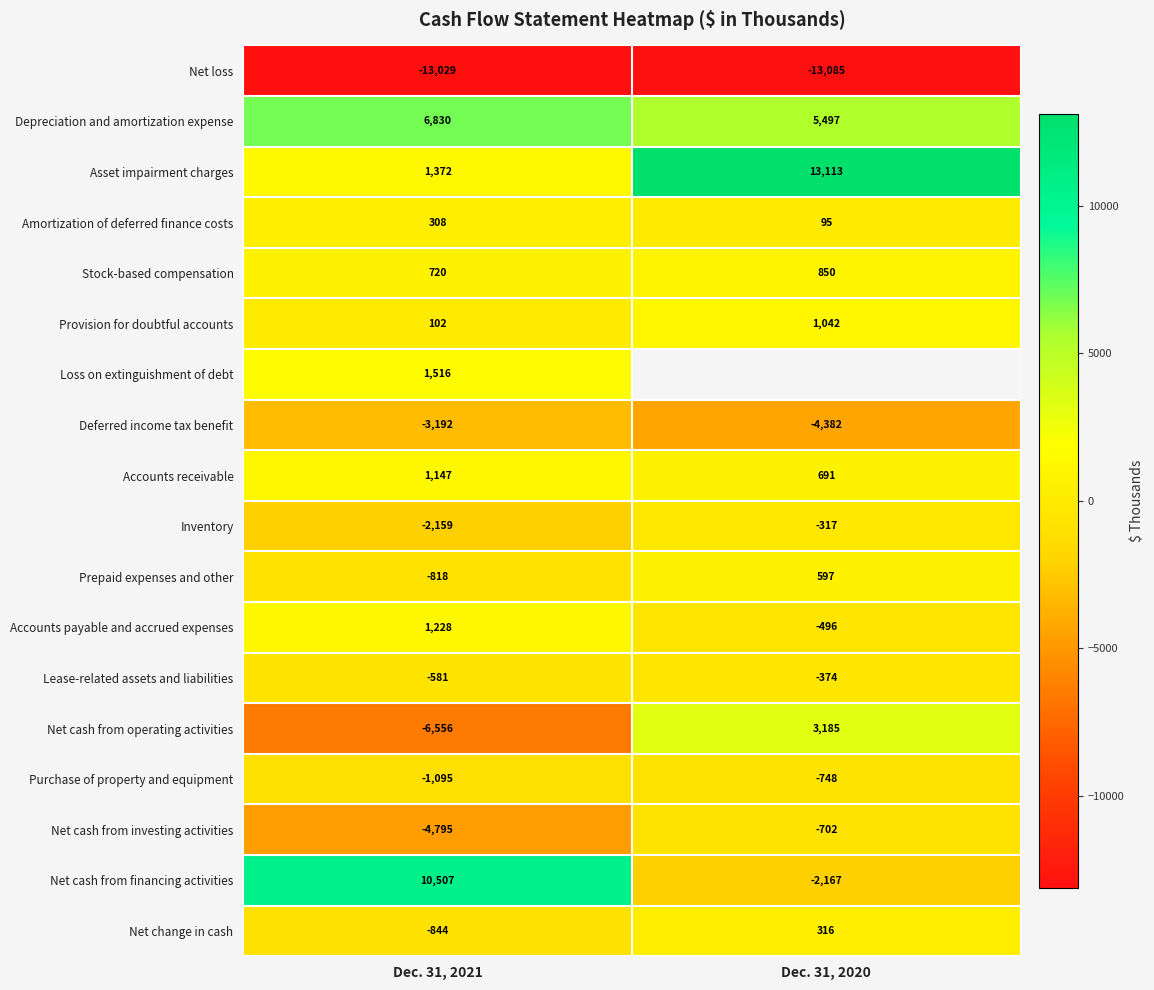

Between Dec. 31, 2020 and Dec. 31, 2021, which is larger?

Dec. 31, 2021